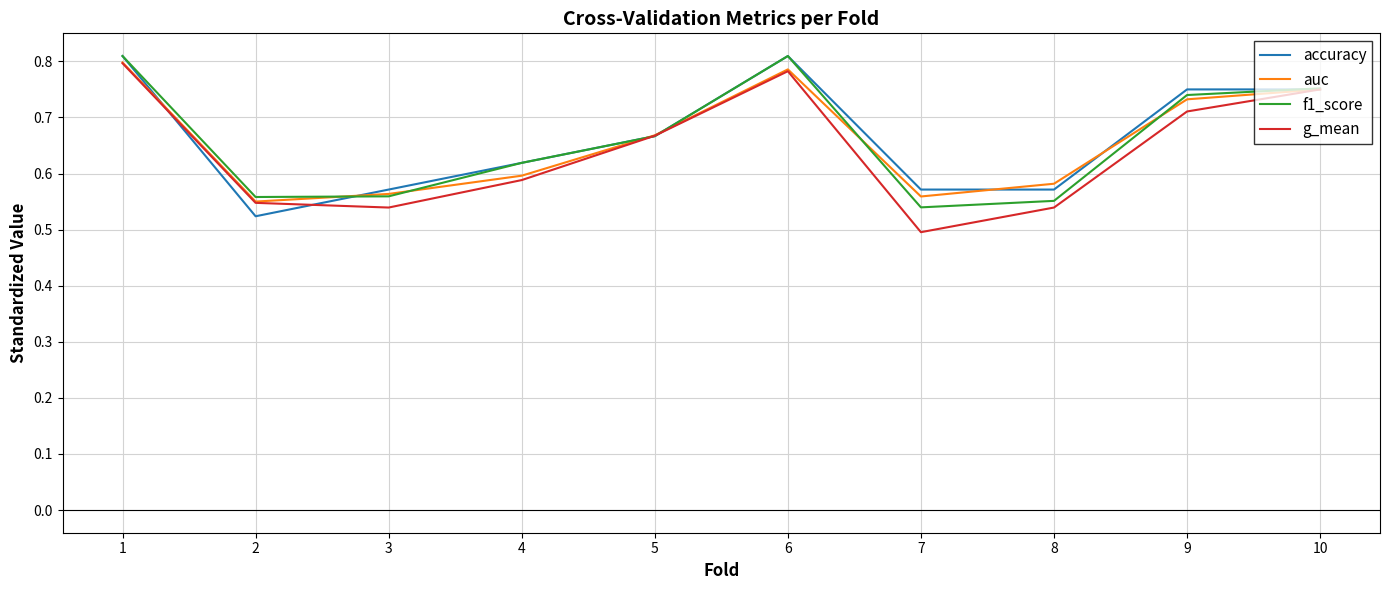

At which category does the chart reach its minimum across all series?

7